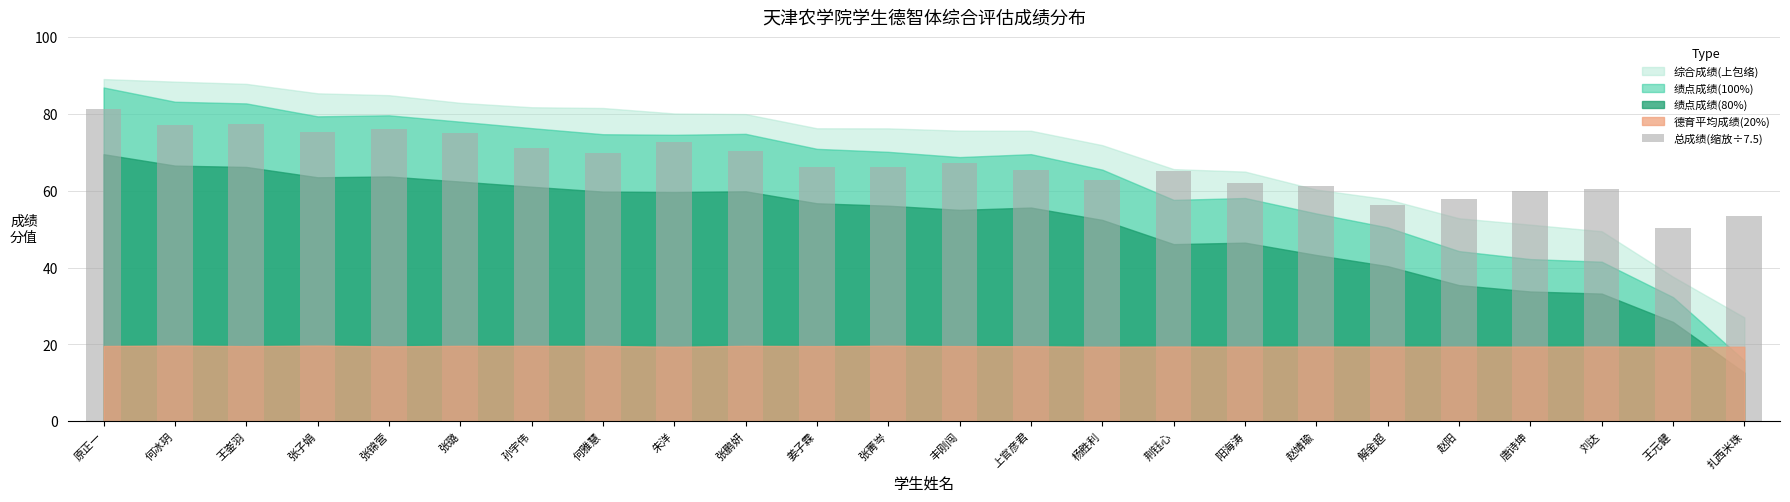

What is the difference between the second highest and minimum values?

26.9